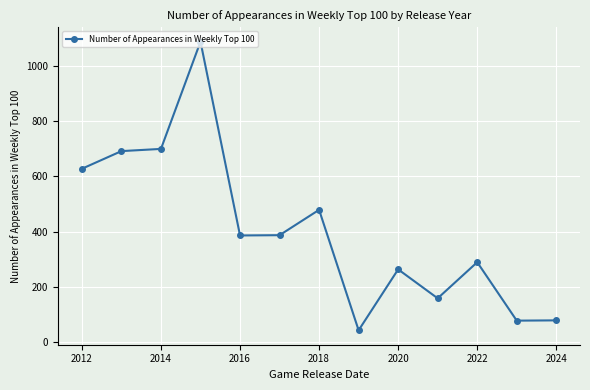

What is the value of the 7th point from the left?

479